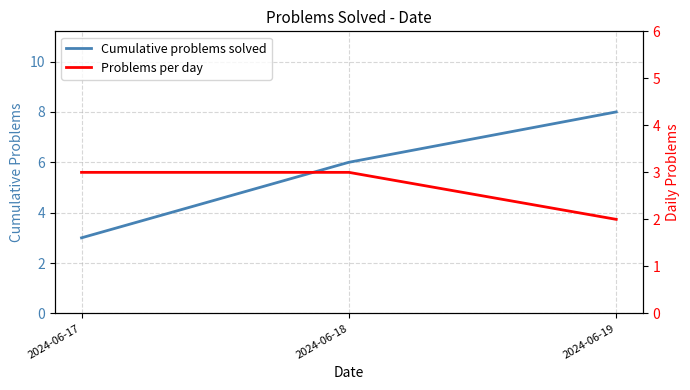

What is the value of the Cumulative problems solved point at the 3rd from the left?

8